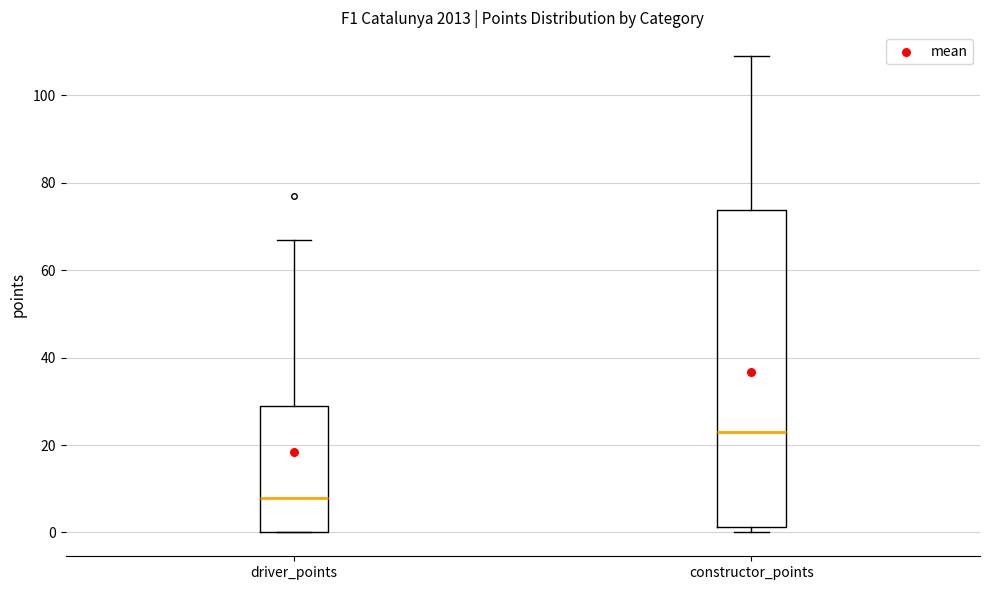

Which box's median line is the highest?

constructor_points